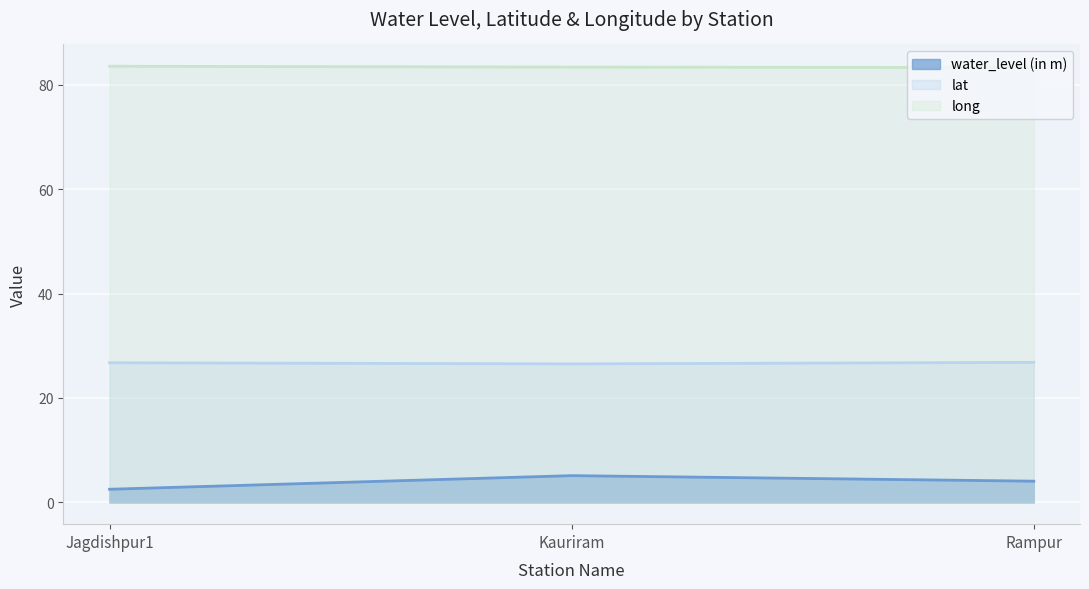

What is the minimum value for long?

83.3